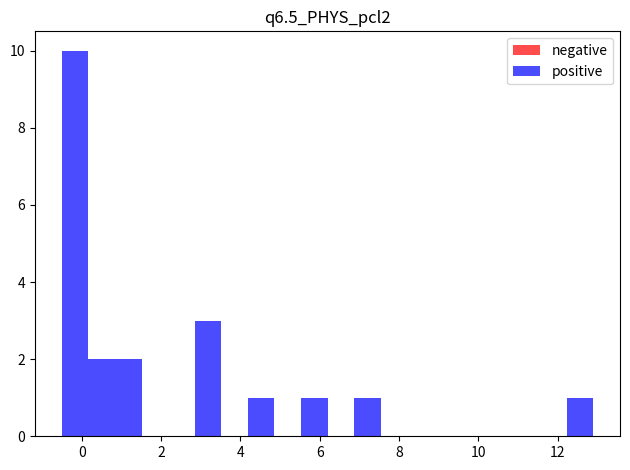

Around what value on the x-axis is the tallest bar? Give the approximate position of its centre, as read against the axis.

-0.2